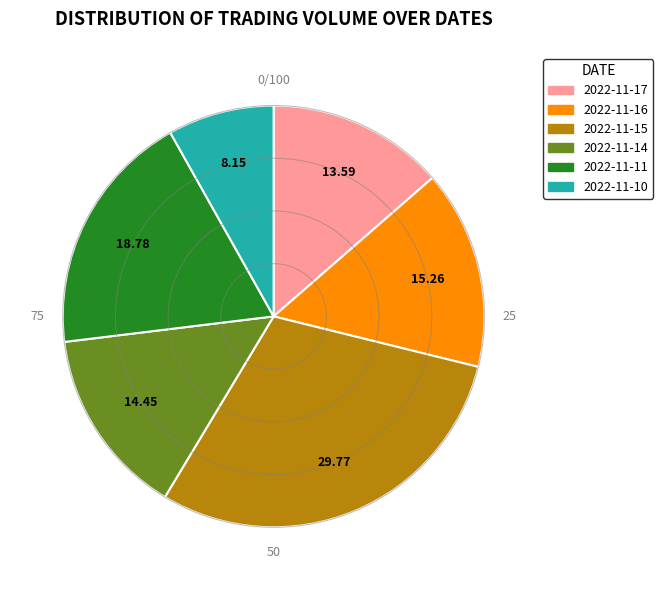

Which slice is the smallest?

2022-11-10